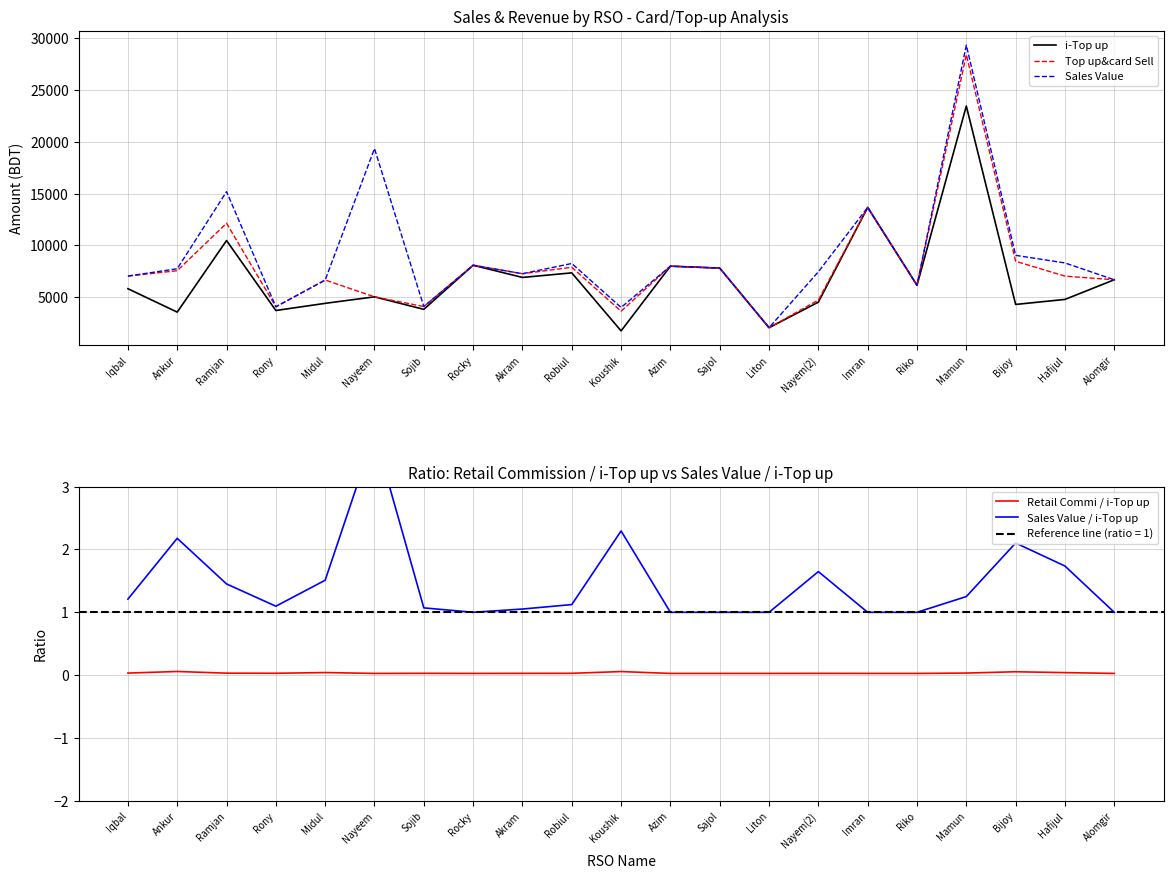

Rank the series by their maximum value, from lowest to highest.

Retail Commi / i-Top up, Sales Value / i-Top up, i-Top up, Top up&card Sell, Sales Value